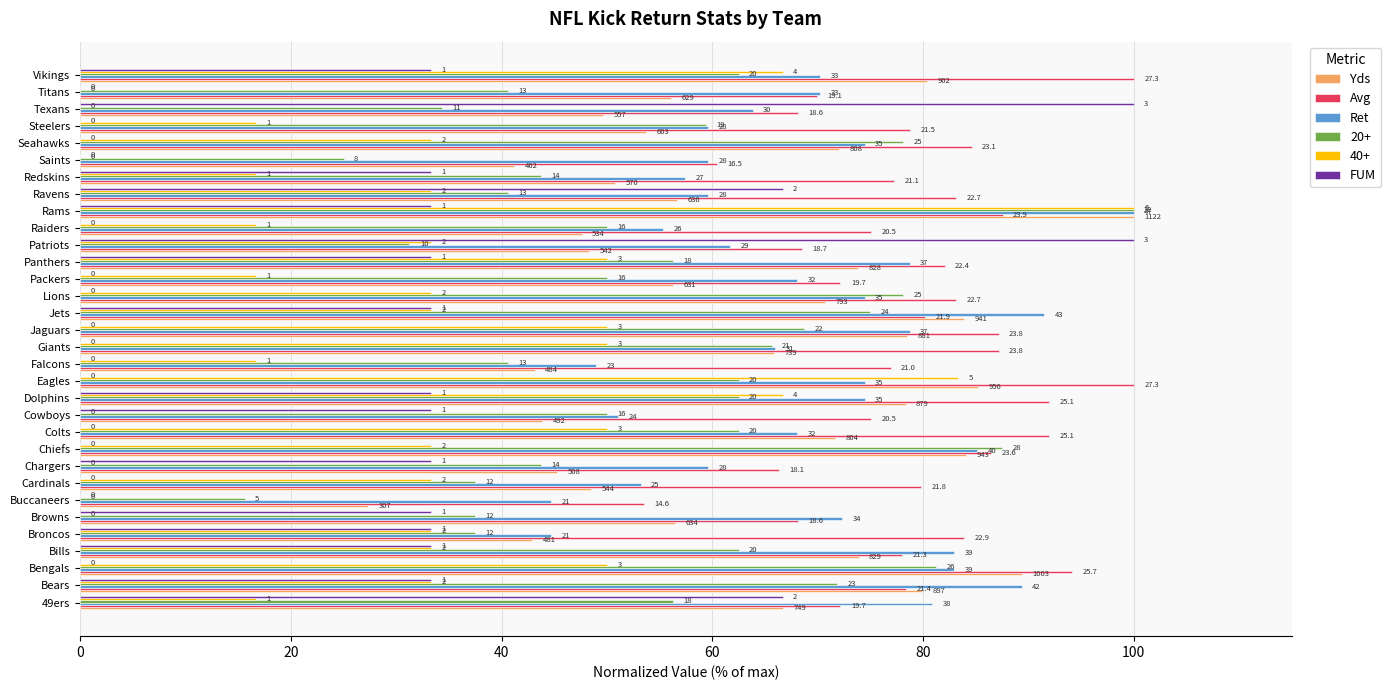

At how many categories does at least one series exceed 12?

32